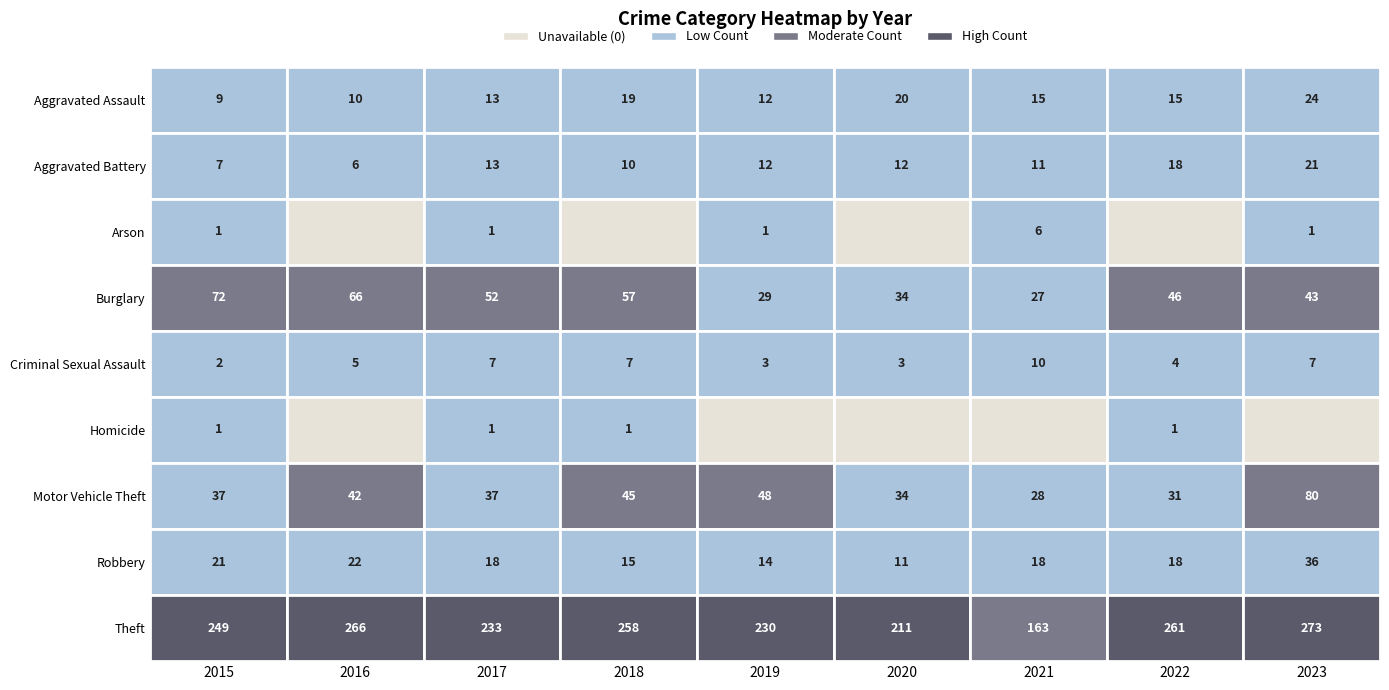

The value of Robbery at 2018 is 24. True or false?

False